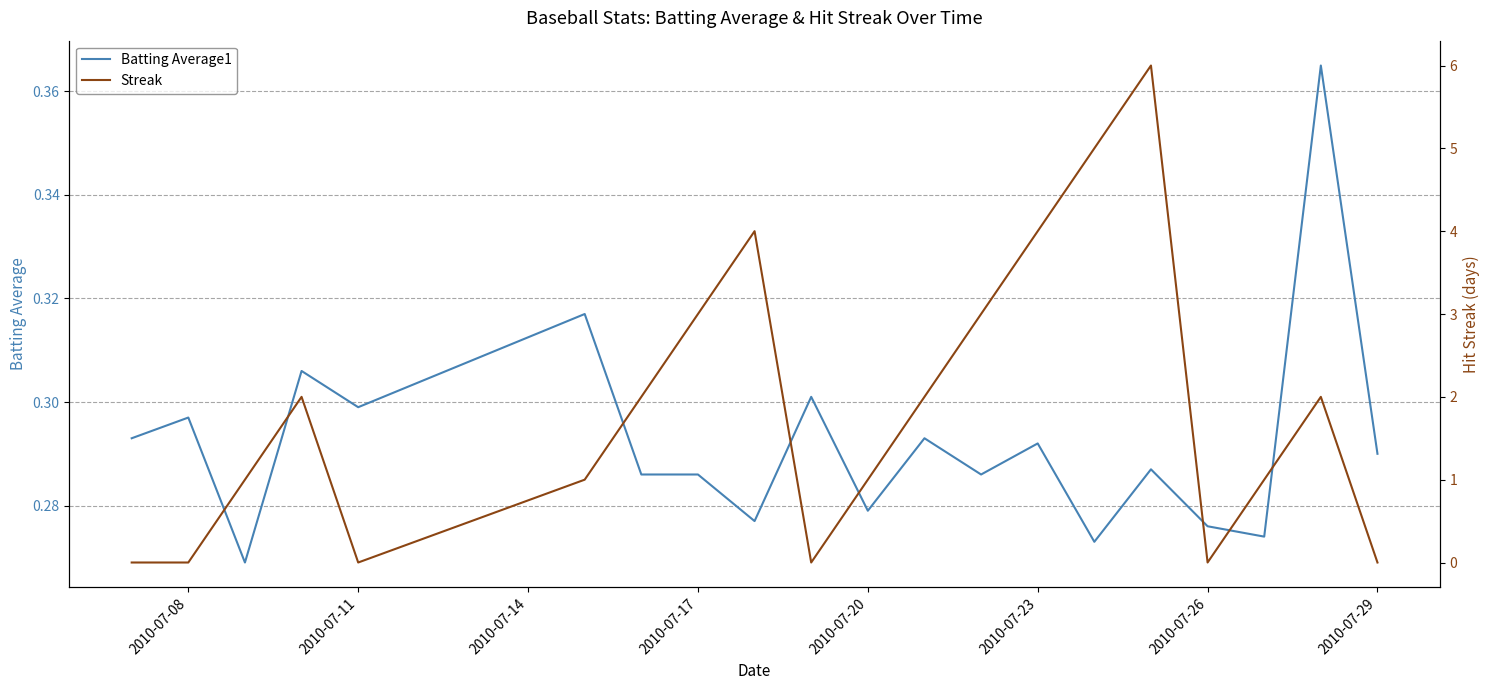

What is the greatest value displayed?

6.0